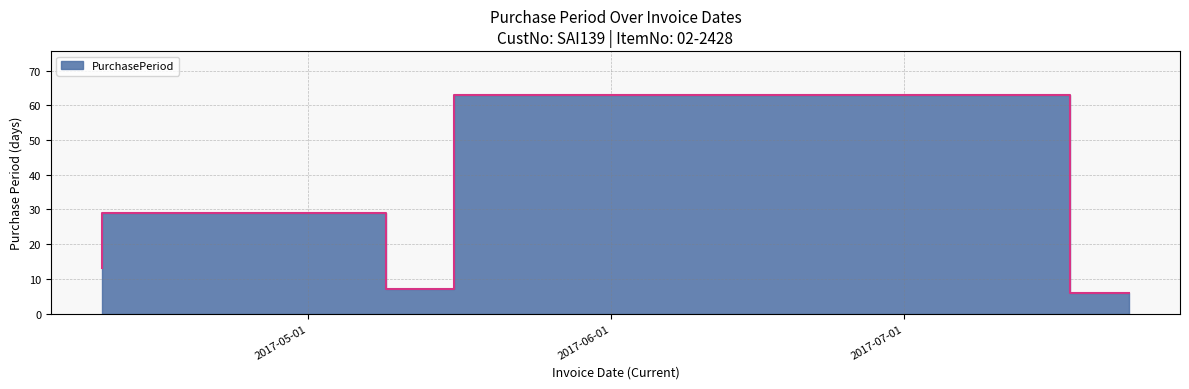

Reading right to left, list all the values displayed in this chart.

2017-07-24=6	2017-07-18=63	2017-05-16=7	2017-05-09=29	2017-04-10=13